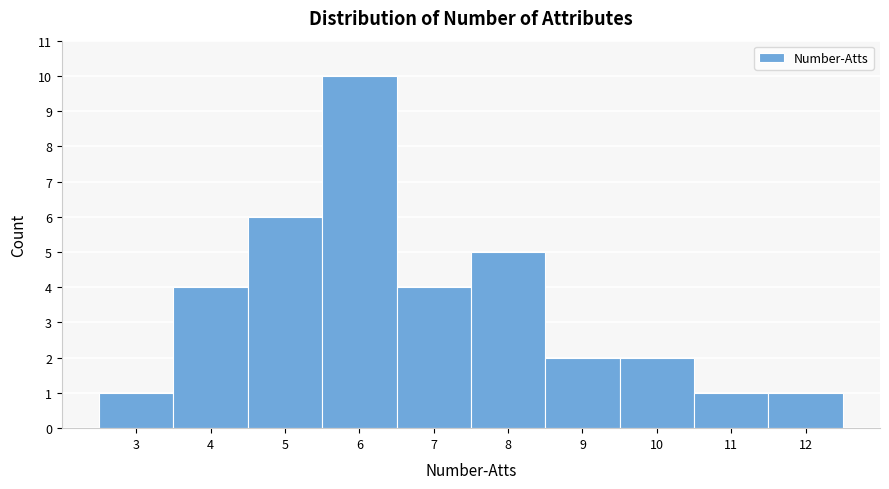

Which range on the x-axis has the tallest bar?

5.5 to 6.5